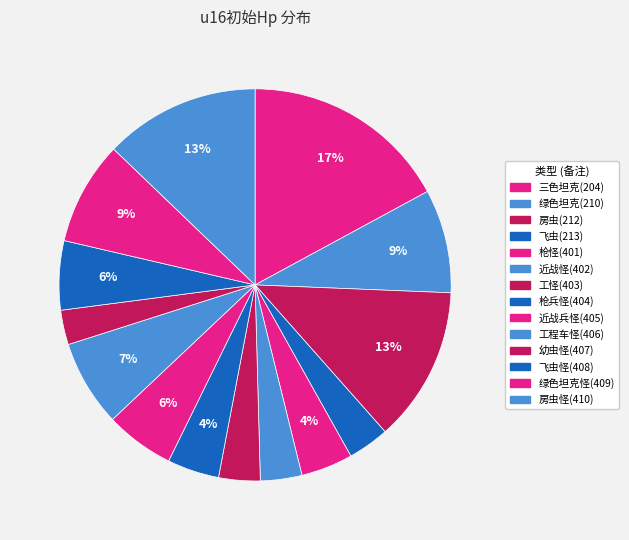

Between 枪兵怪(404) and 近战兵怪(405), which is larger?

近战兵怪(405)